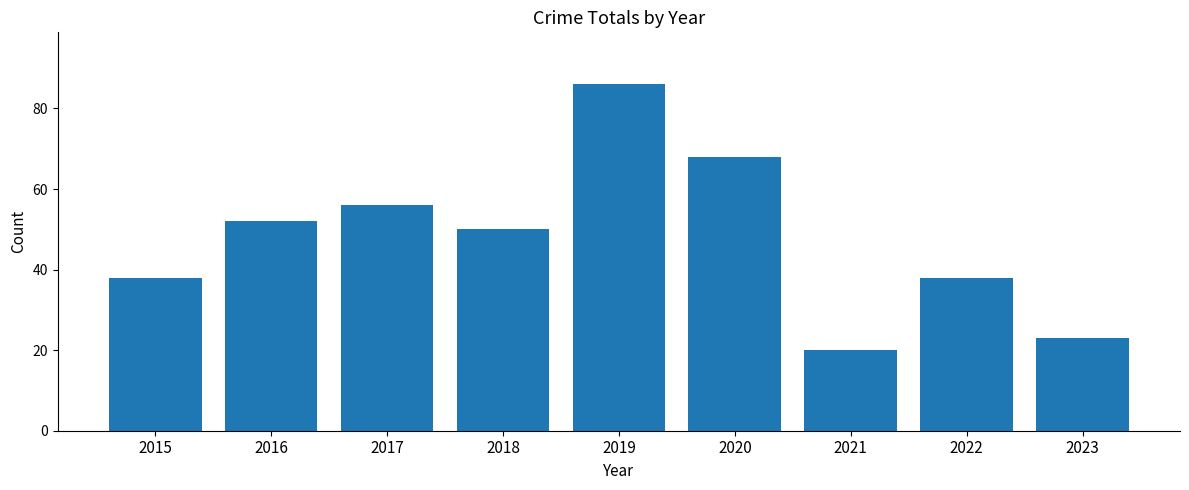

What is the ratio of the value at 2019 to the value at 2016?

1.7